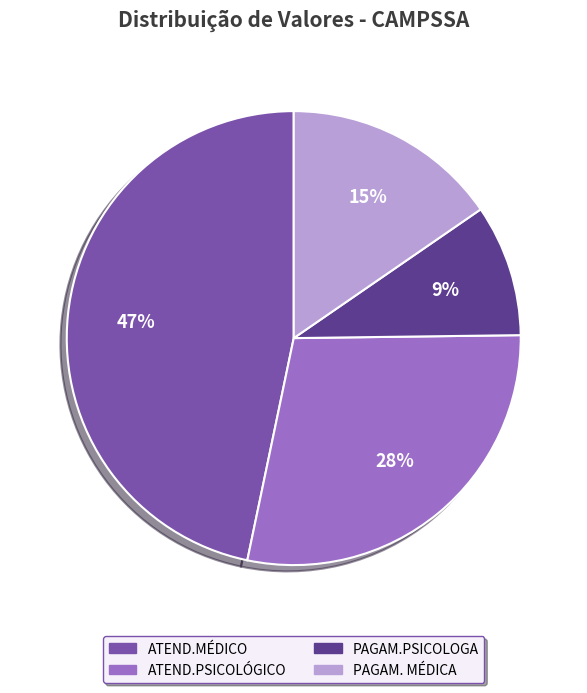

How many slices are in this pie chart?

4